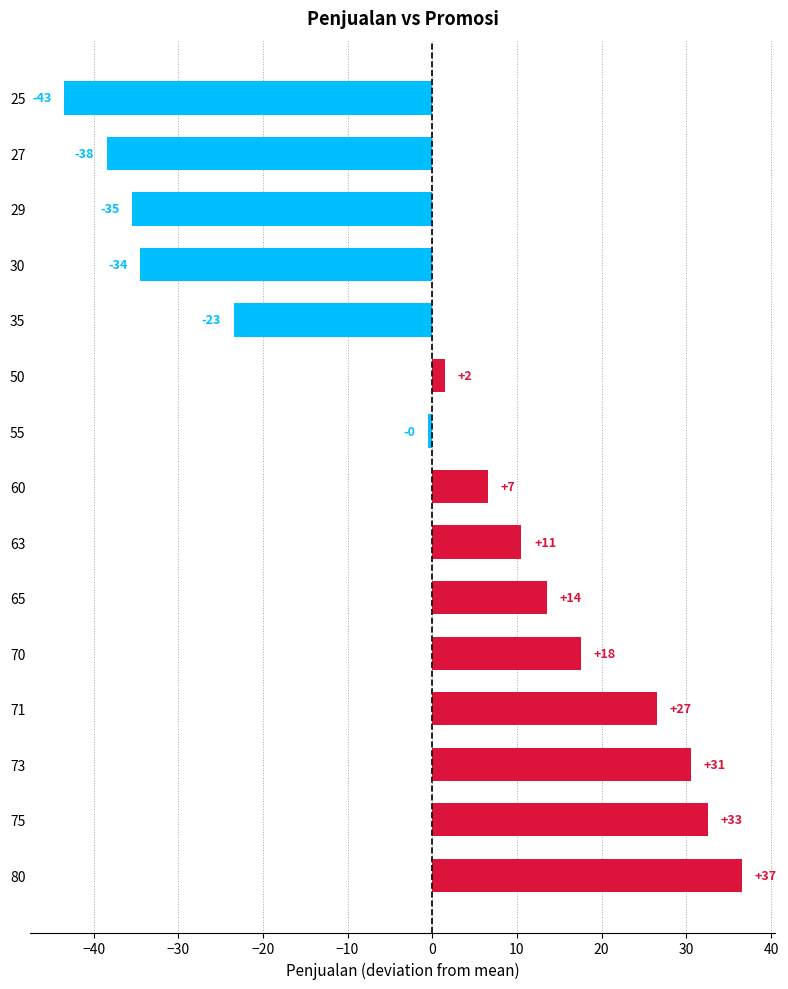

How many bars are there in total?

15